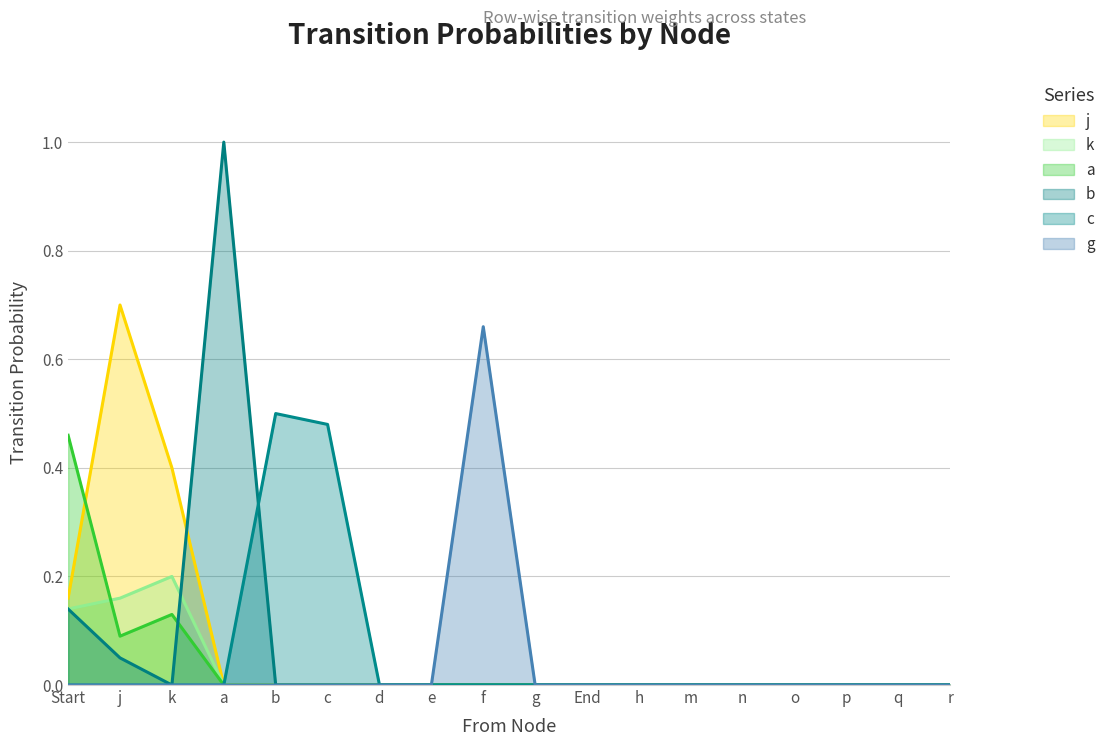

Count the g values in the range 0 to 1.

18